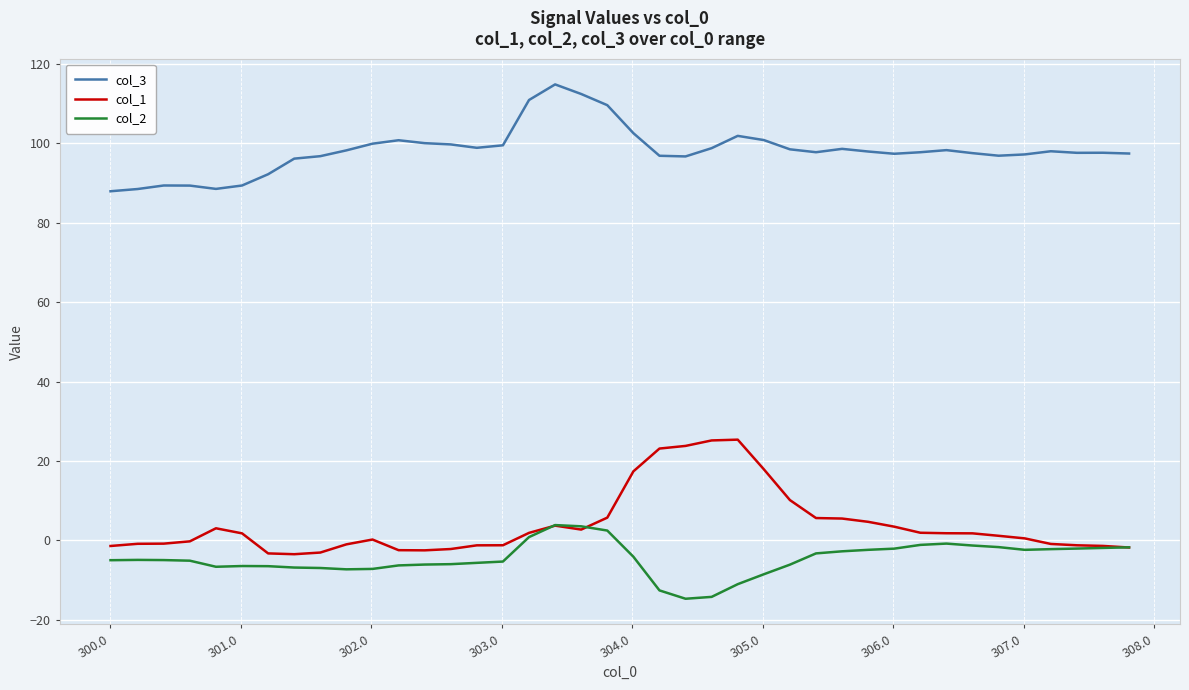

Which series has the largest total across all categories?

col_3